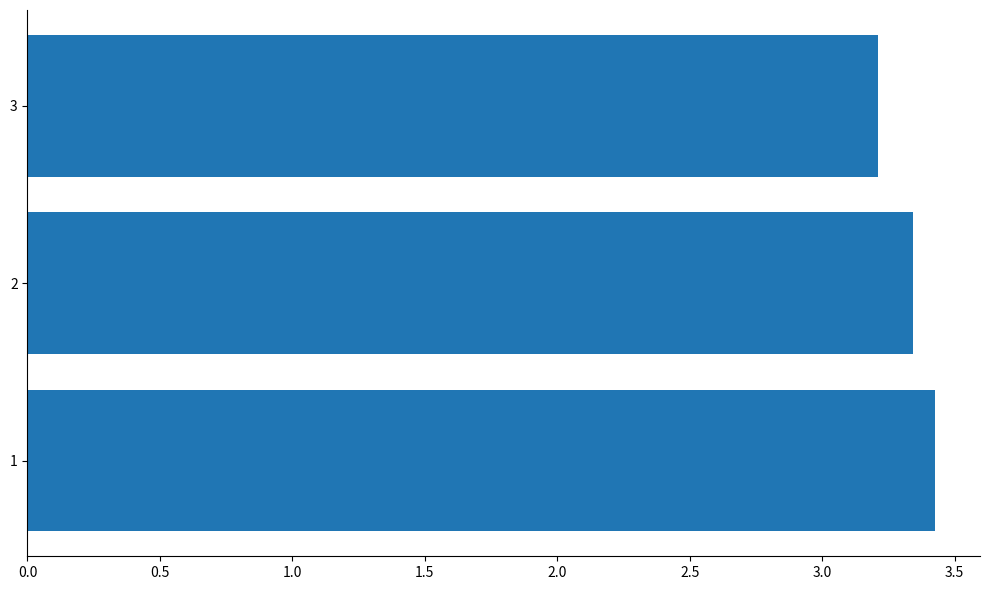

True or false: the data shows 1.6 at 2.

False